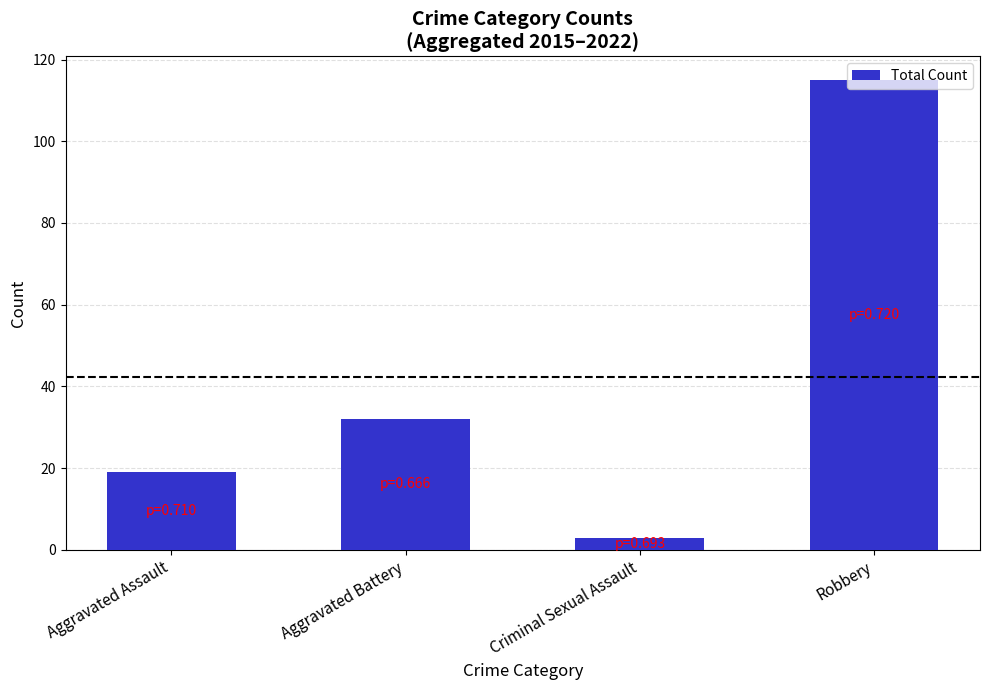

What is the maximum value shown in the chart?

115